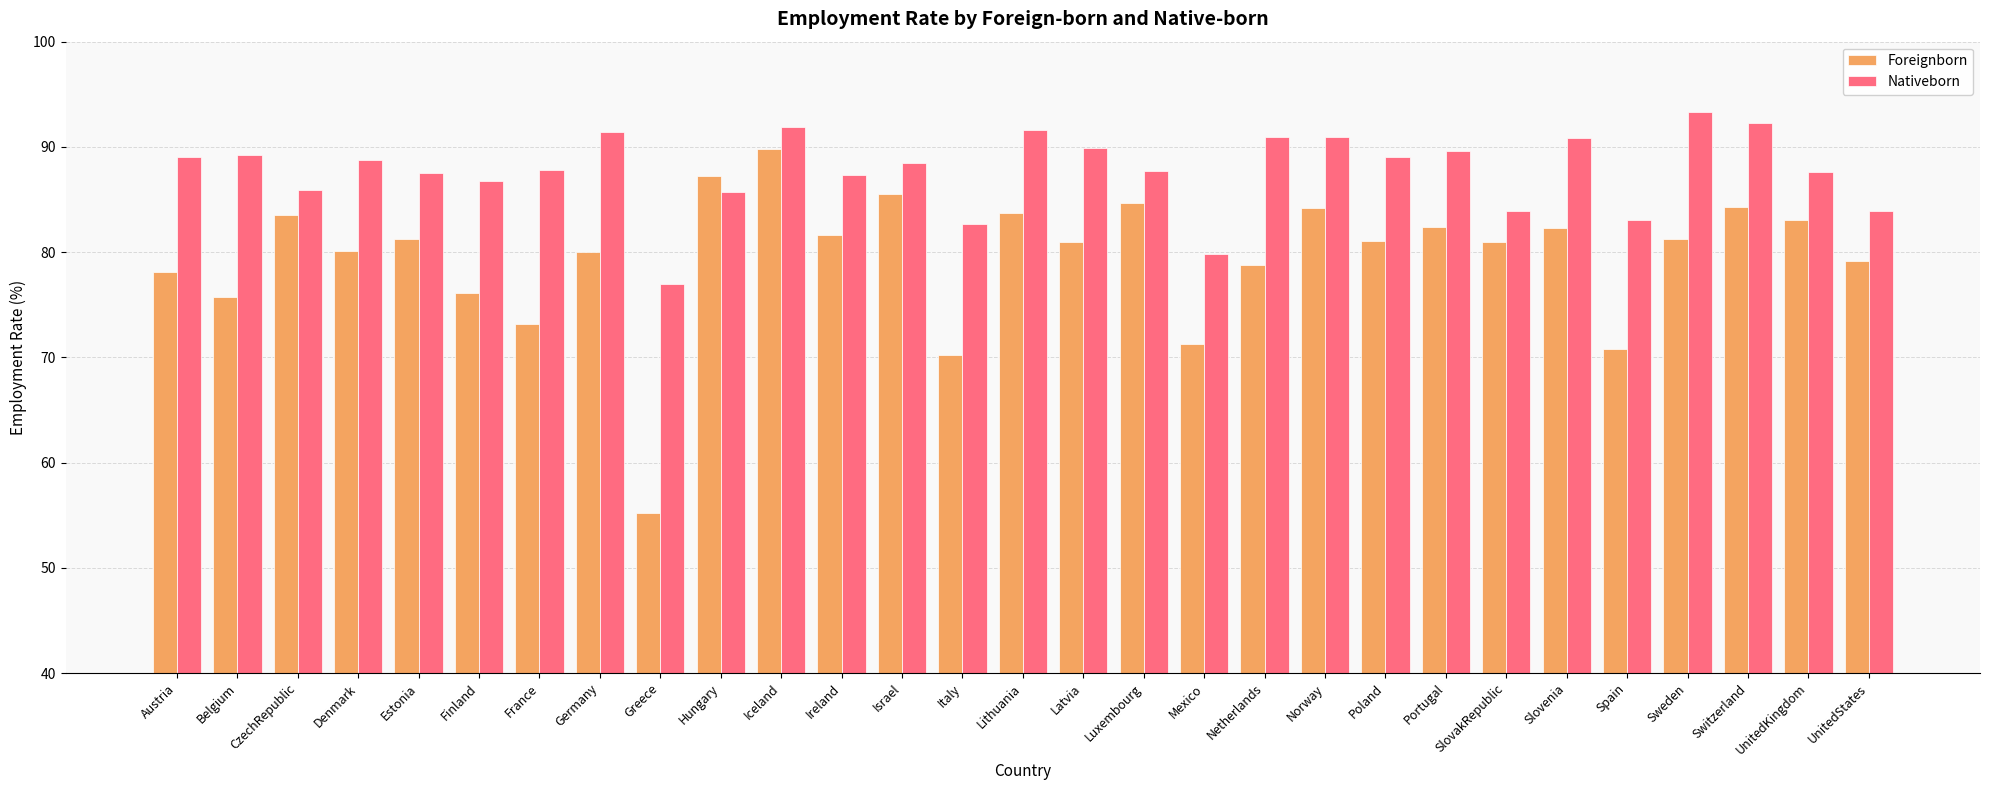

Is the value of Foreignborn at UnitedKingdom greater than the value of Nativeborn at Luxembourg?

No